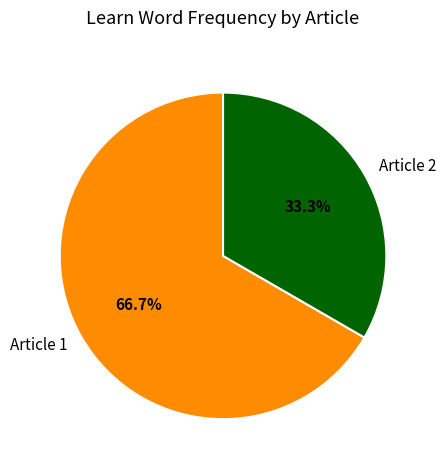

What percentage do Article 2 and Article 1 together represent?

100.0%